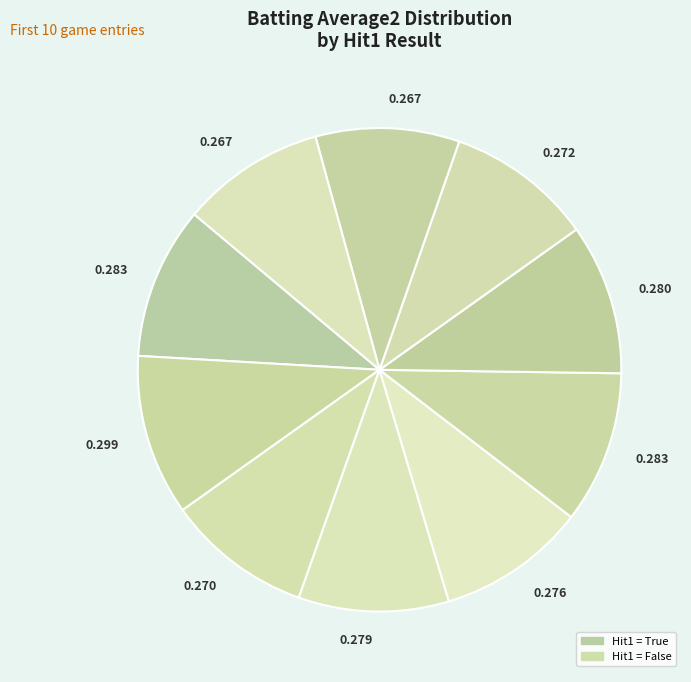

Does any single category account for the majority?

No